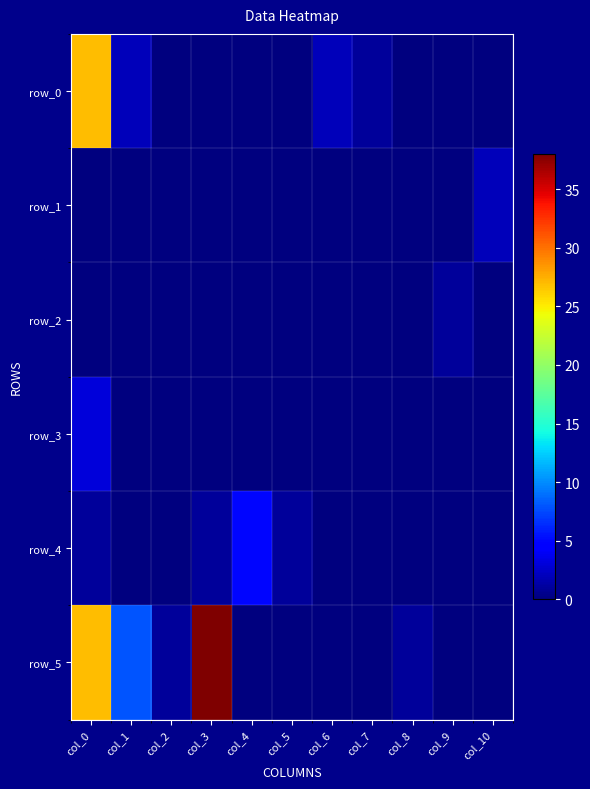

Count the row_3 values in the range 0 to 1.

10